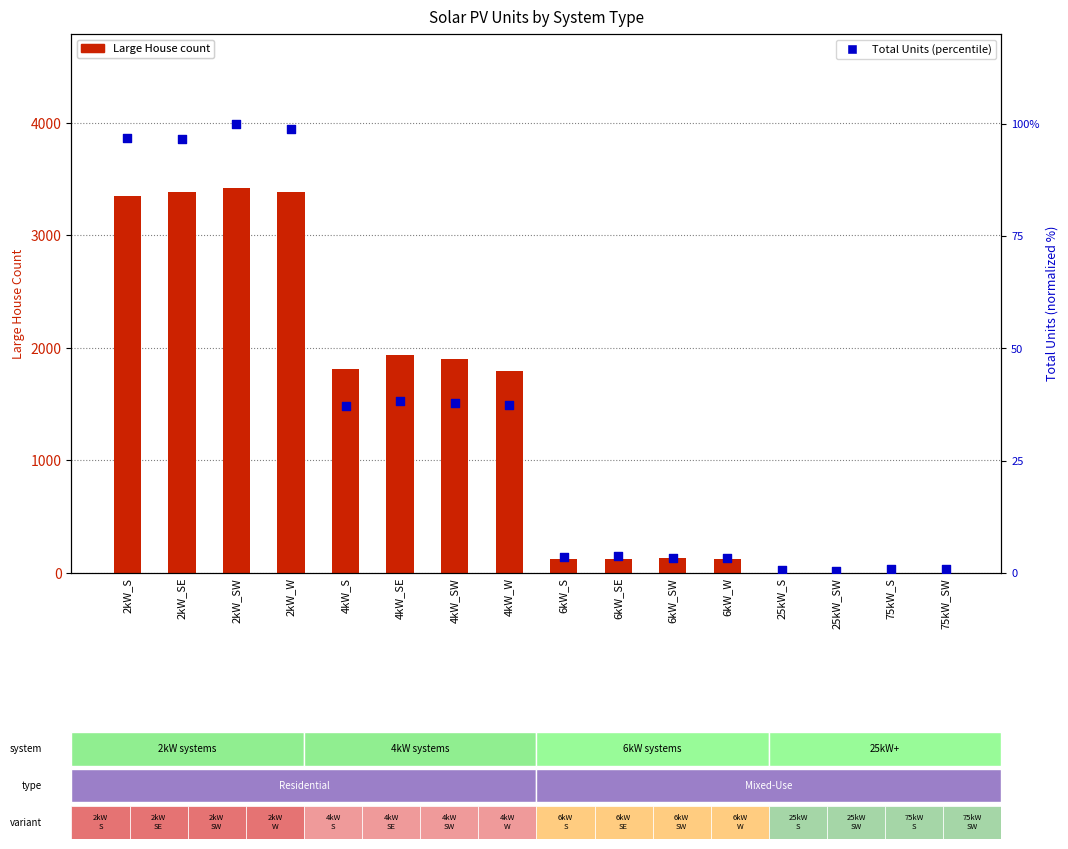

At how many categories does at least one series exceed 1848?

6